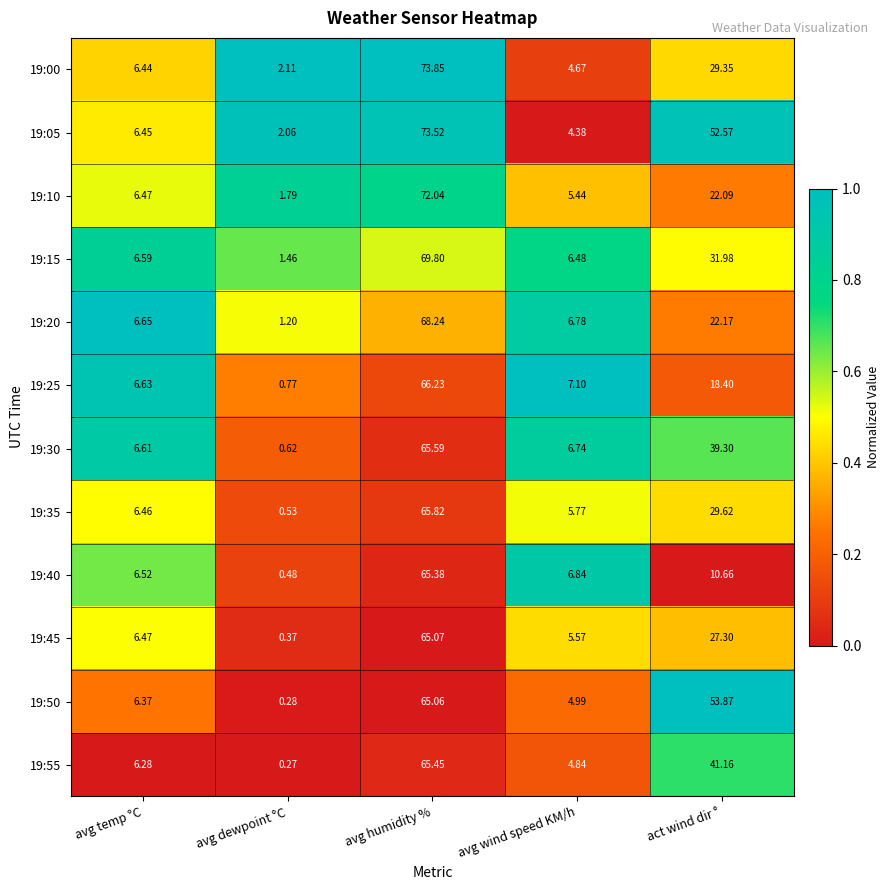

Count the number of categories in the chart.

5